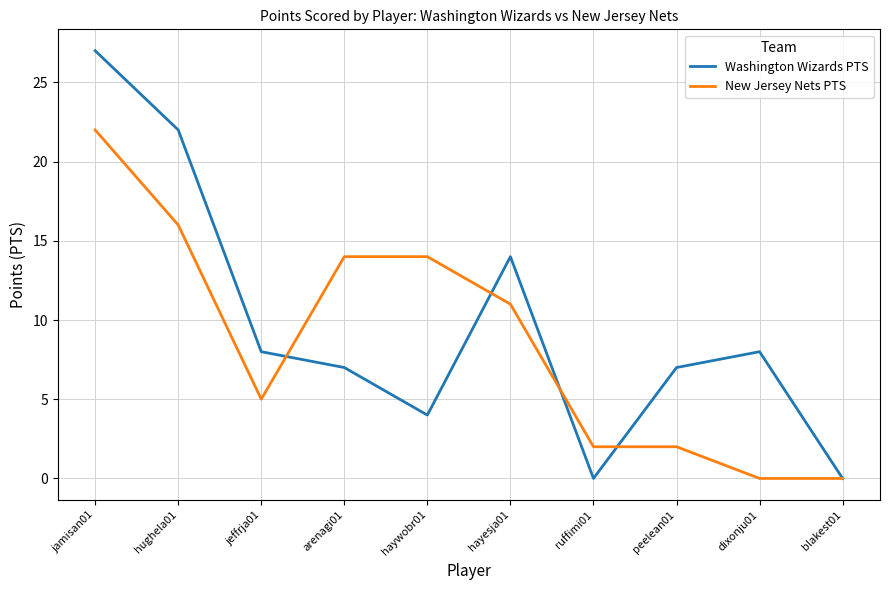

Where is the first local minimum for New Jersey Nets PTS?

jeffrja01